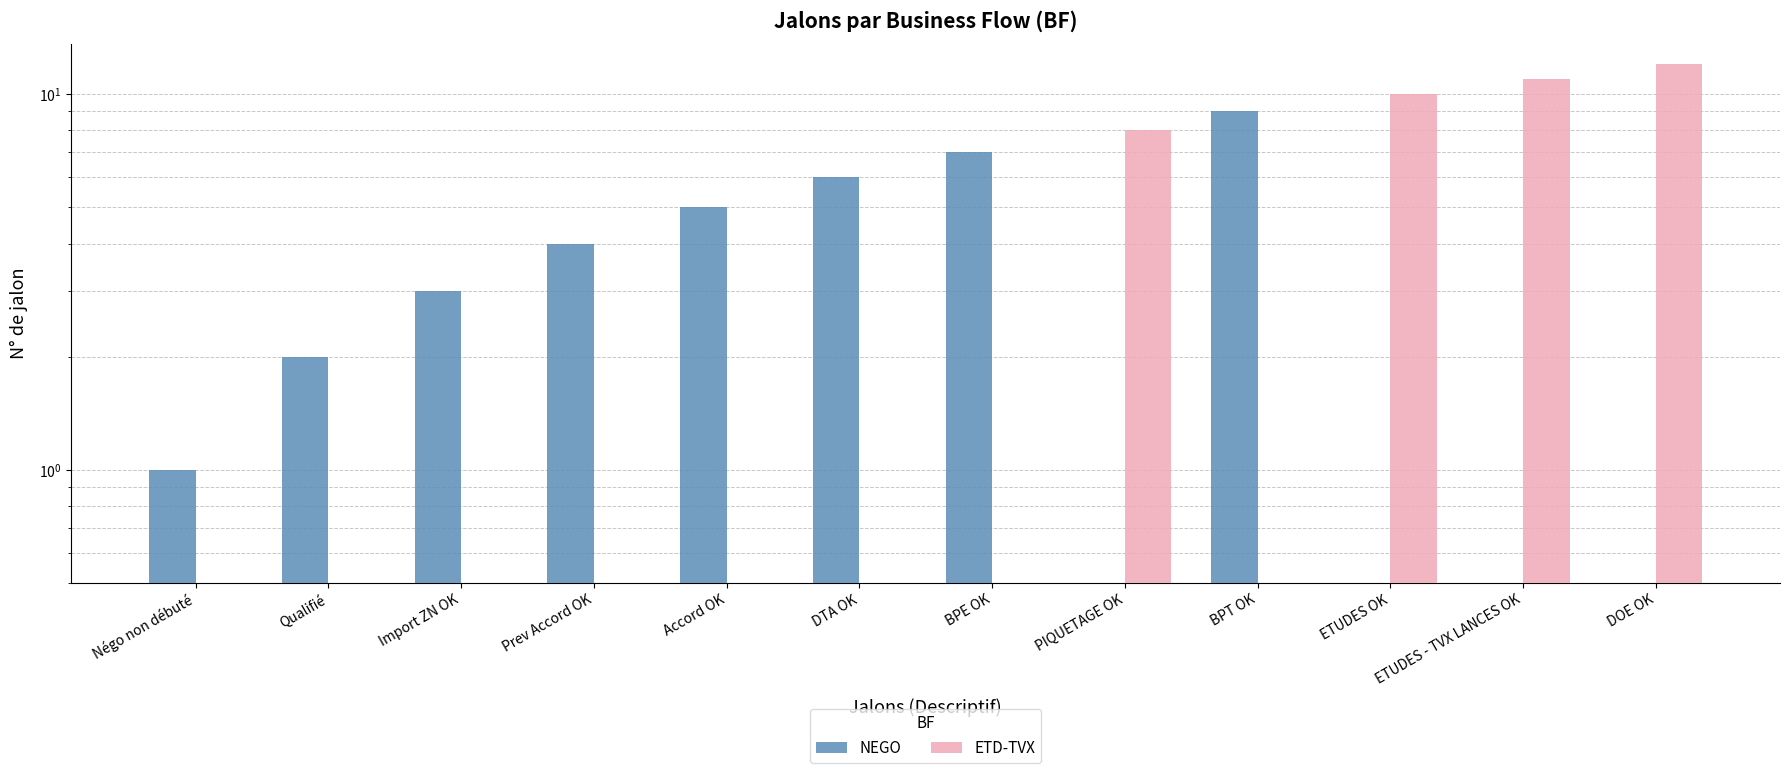

How many bars are there in total?

24